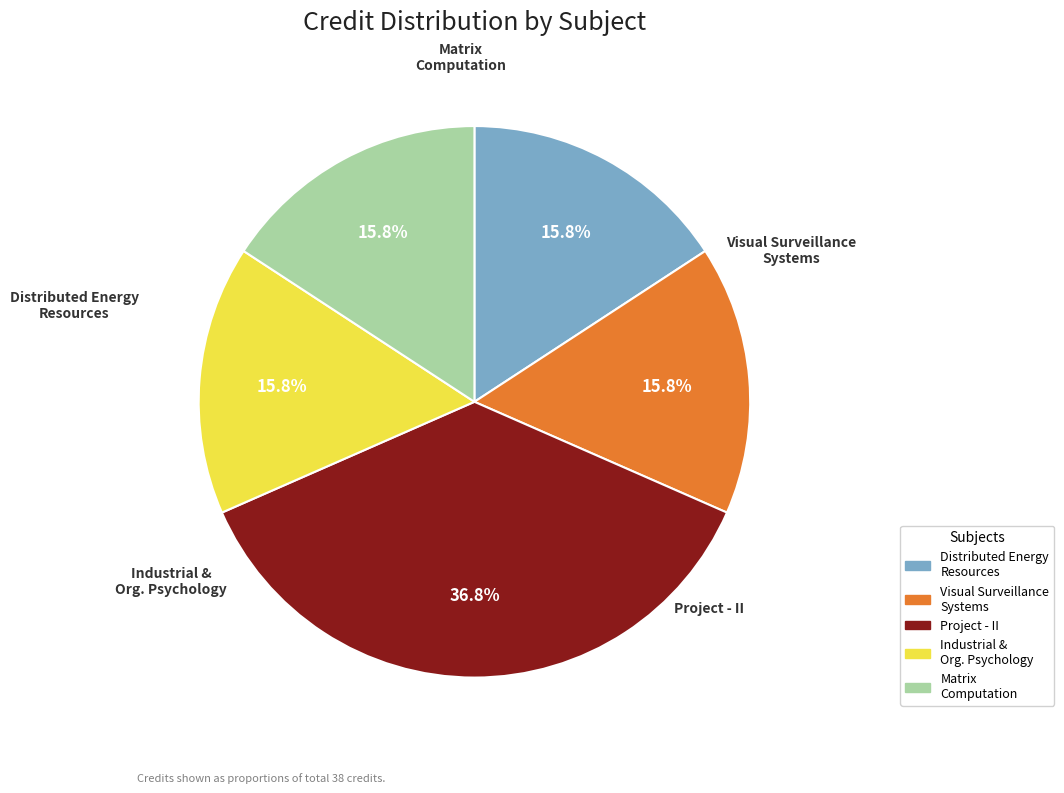

Rank the categories by value from highest to lowest.

Project - II, Distributed Energy Resources, Visual Surveillance Systems, Industrial and Organizational Psychology, Matrix Computation